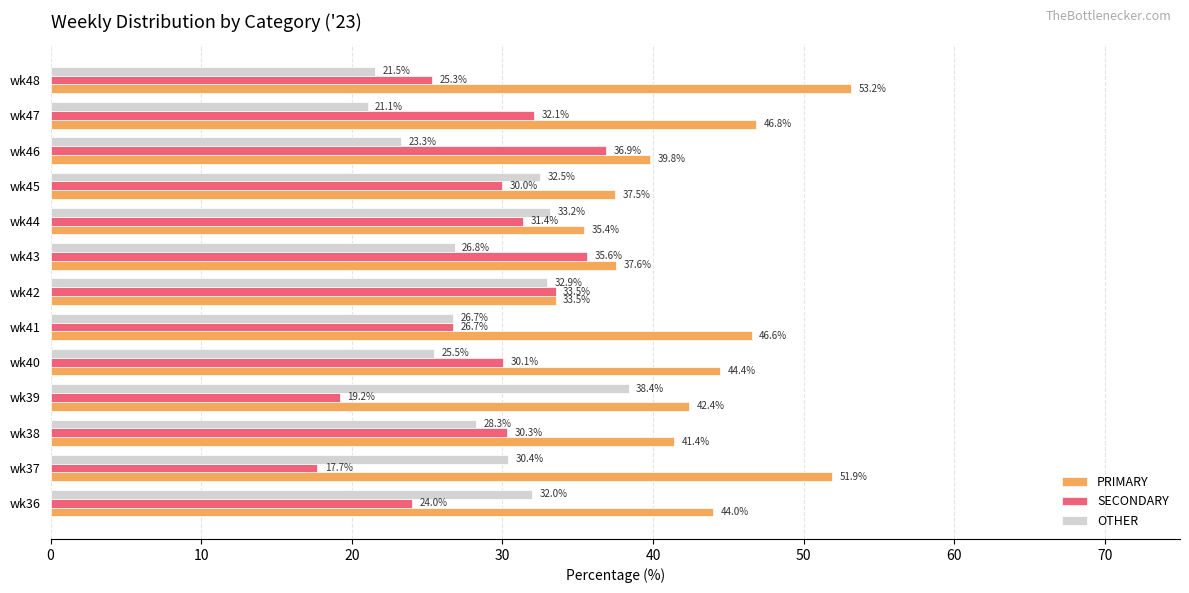

True or false: OTHER has a value of 32.9 at wk42.

True